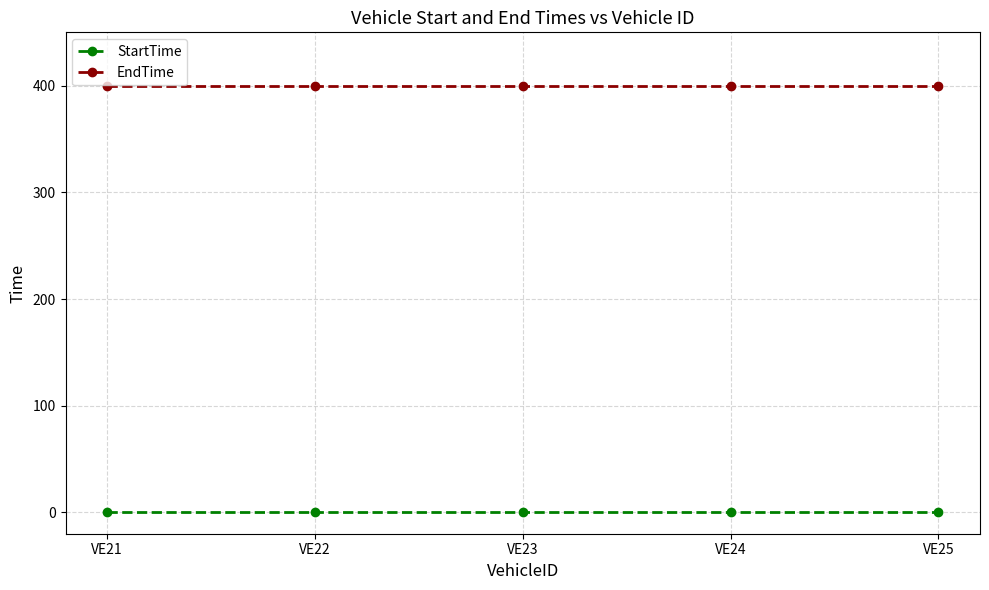

What is the minimum value for EndTime?

400